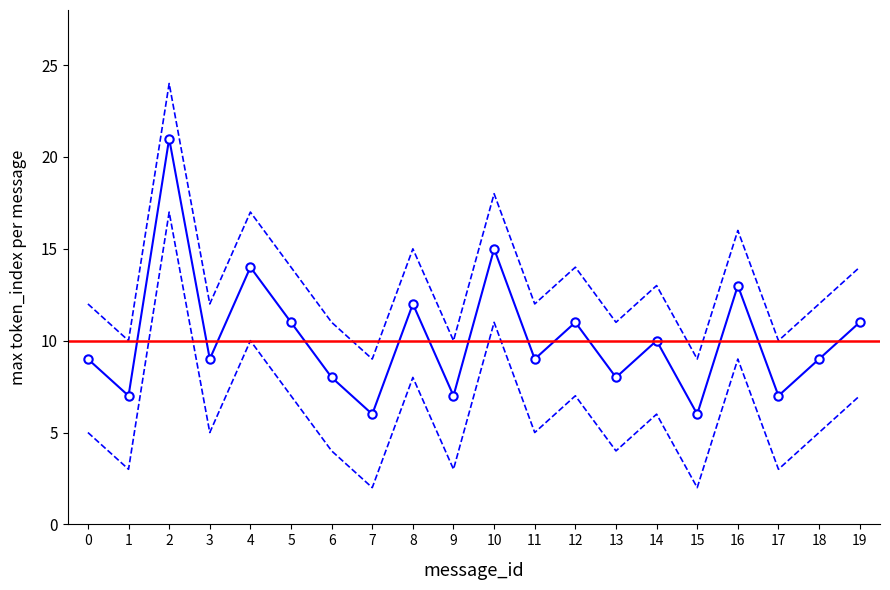

Rank the categories by max_token_index_lower value from lowest to highest.

7, 15, 1, 9, 17, 6, 13, 0, 3, 11, 18, 14, 5, 12, 19, 8, 16, 4, 10, 2